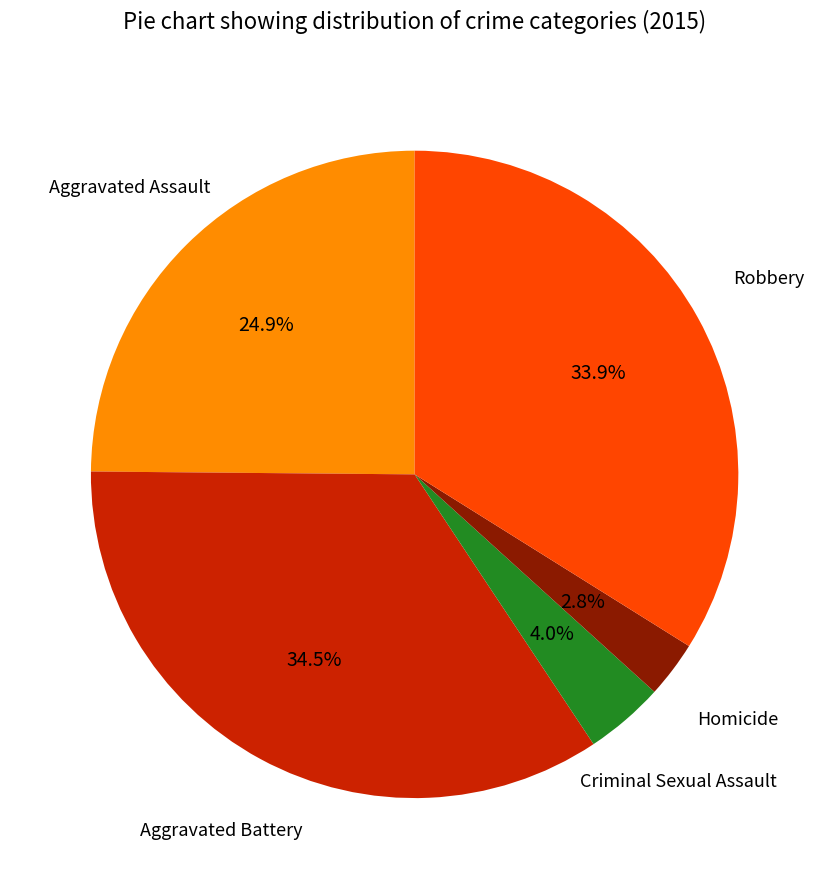

Does any single category account for the majority?

No